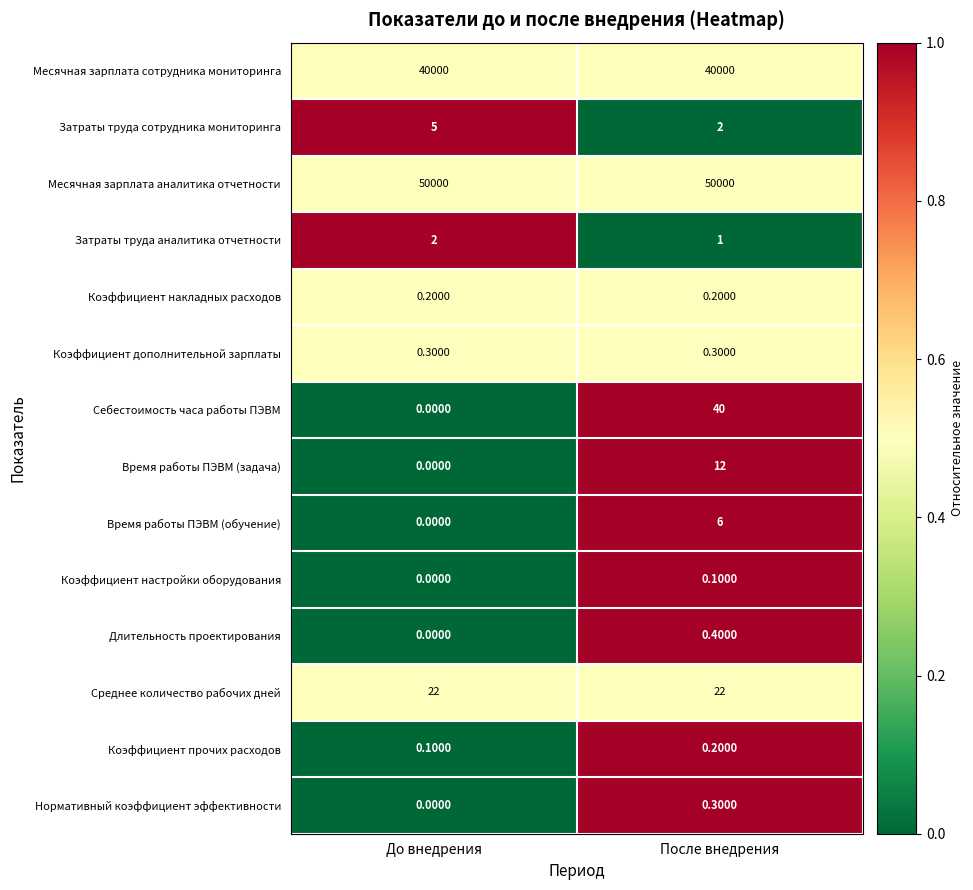

What is the spread (max minus min) of values at До внедрения?

50000.0